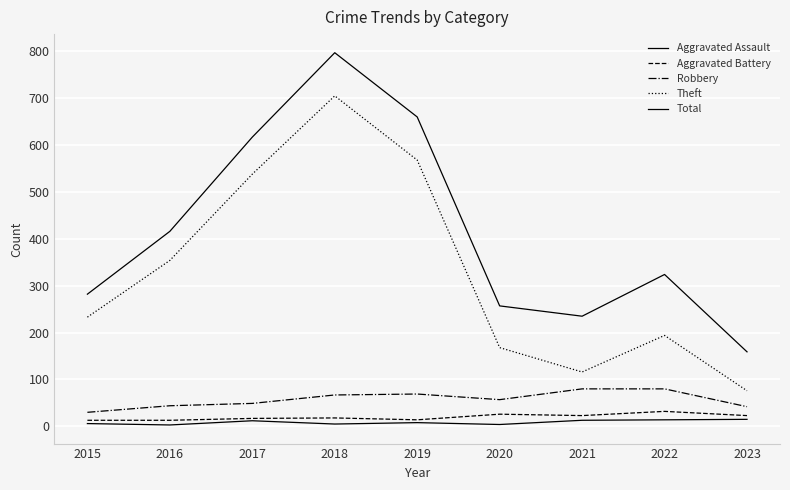

Which category has the highest value in the Aggravated Assault series?

2023